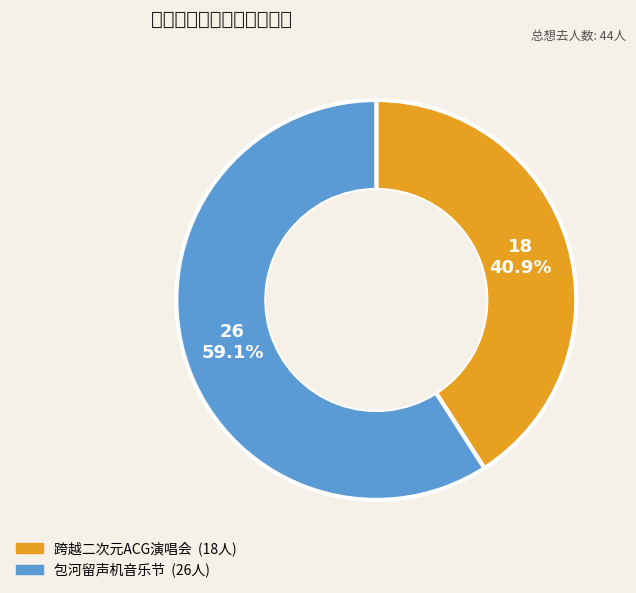

How many slices are in this pie chart?

2